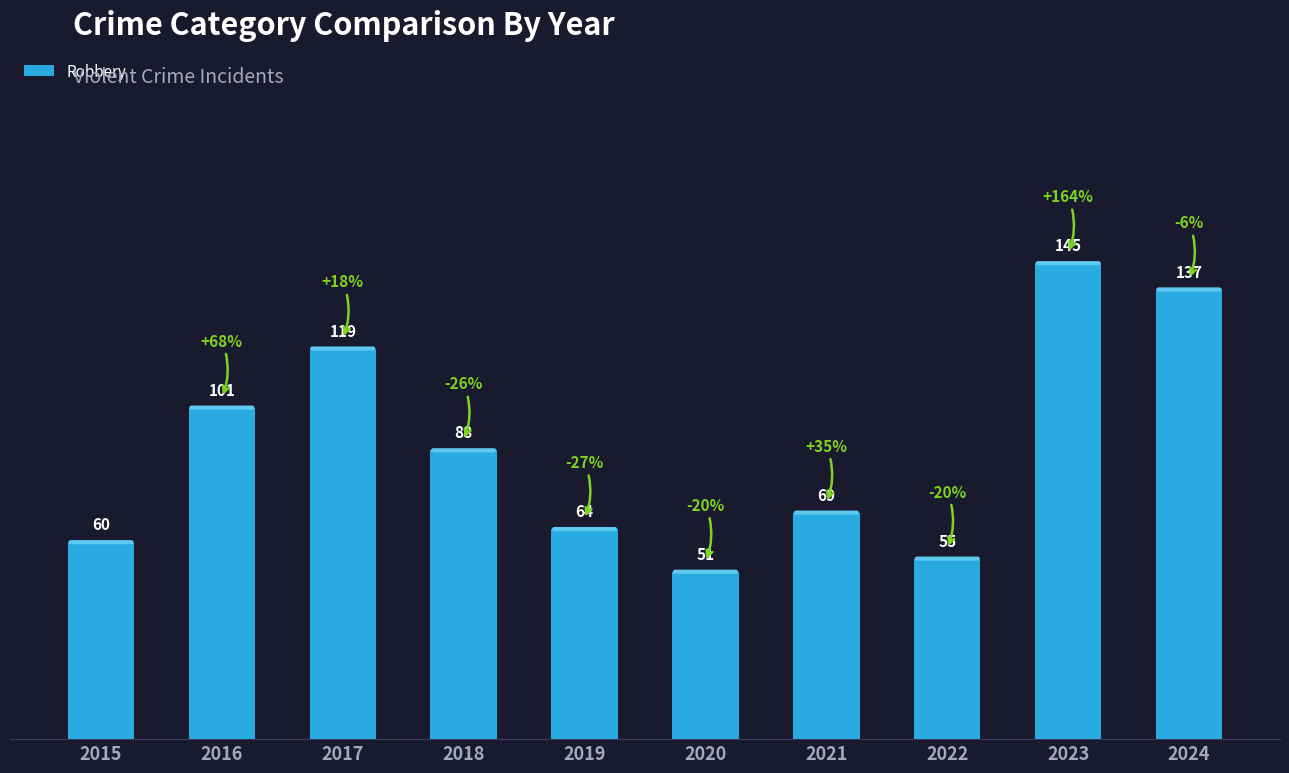

What is the maximum value shown in the chart?

145